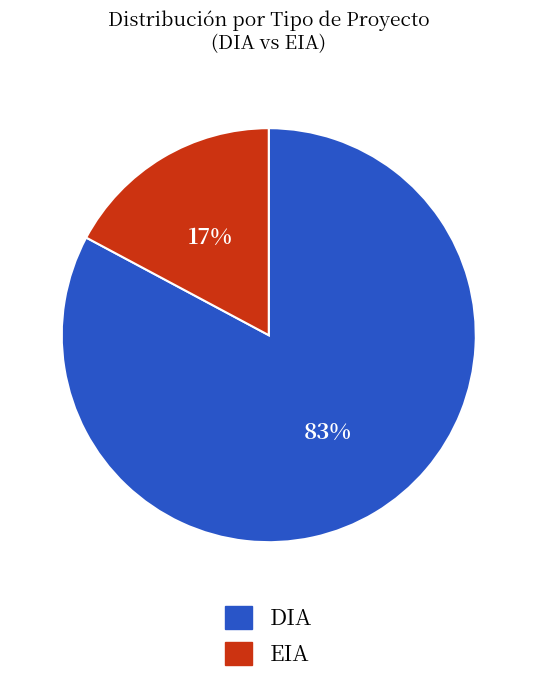

Between DIA and EIA, which is larger?

DIA